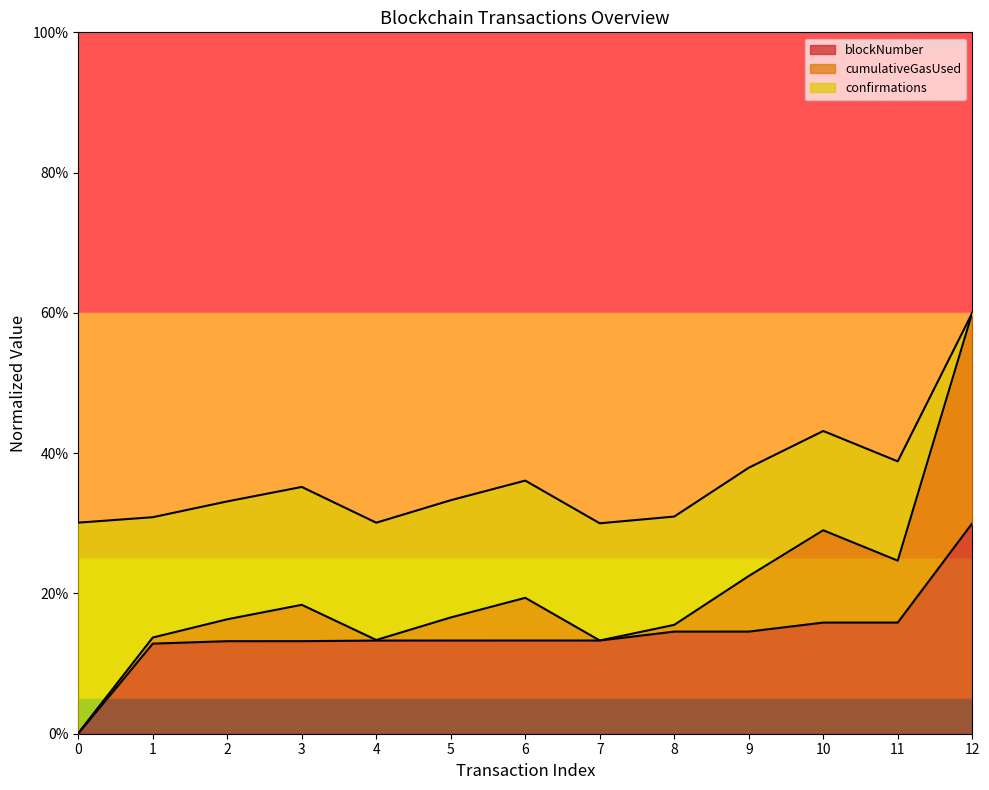

List the labels in order of cumulativeGasUsed value, smallest first.

7, 4, 0, 1, 8, 2, 5, 3, 6, 9, 11, 10, 12